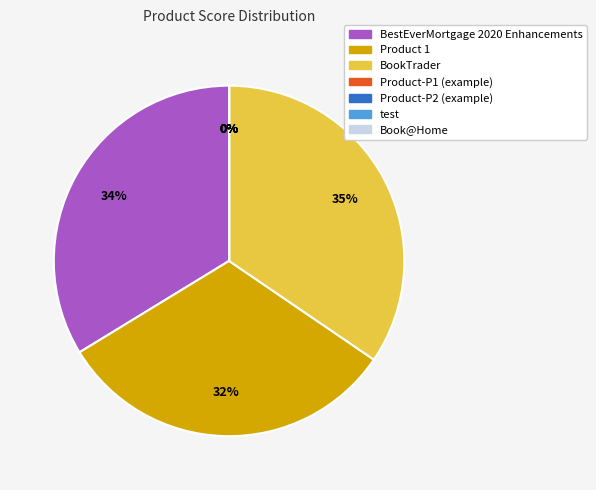

What percentage is NOT represented by Product 1?

68.3%